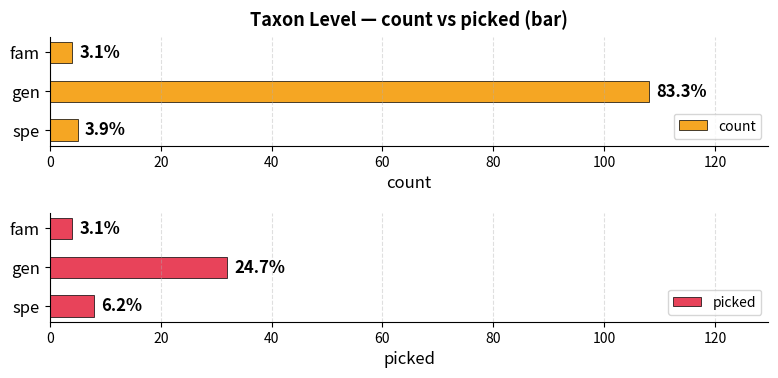

What are all the series names shown in the legend?

count, picked